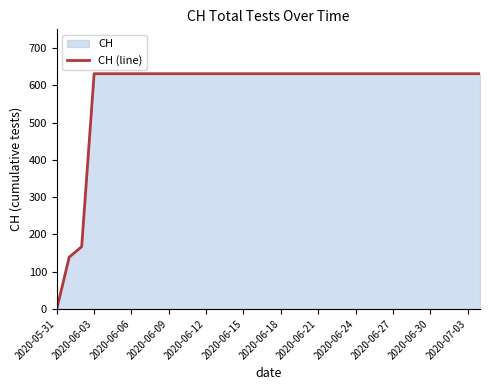

How many positive values are there?

34